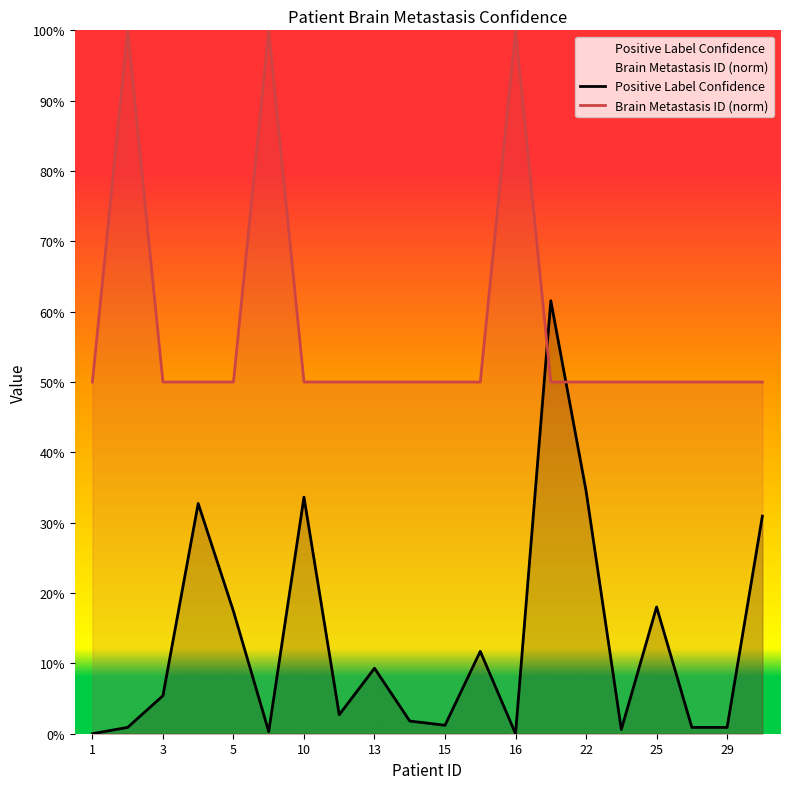

How many data points in Positive Label Confidence are above 0?

18